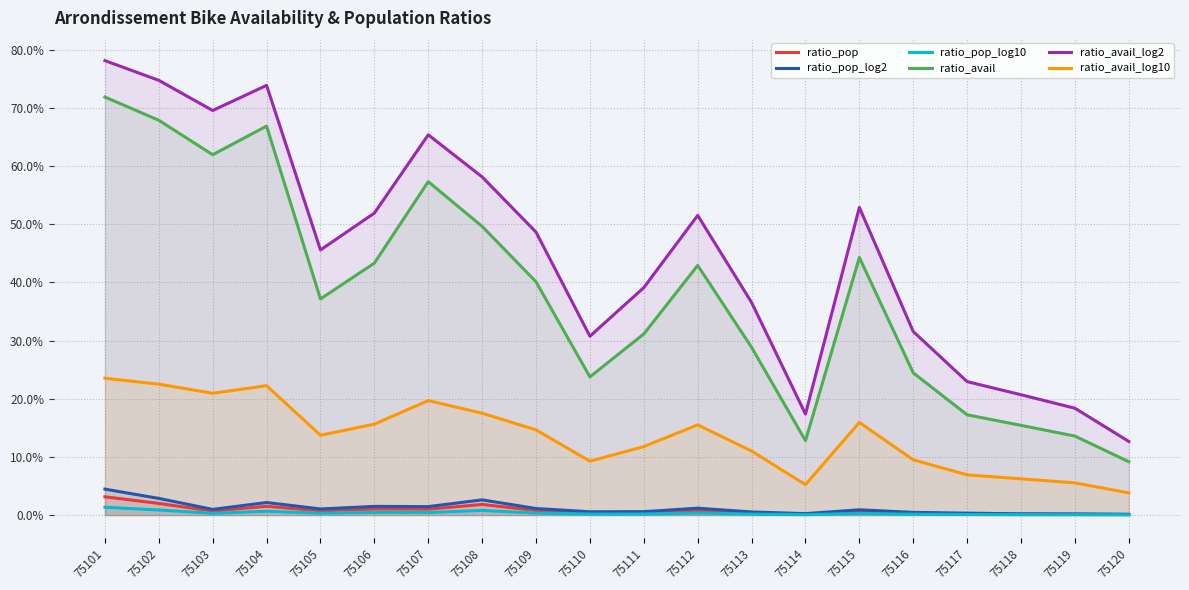

True or false: ratio_avail has more than 0 points higher than both neighbors.

True